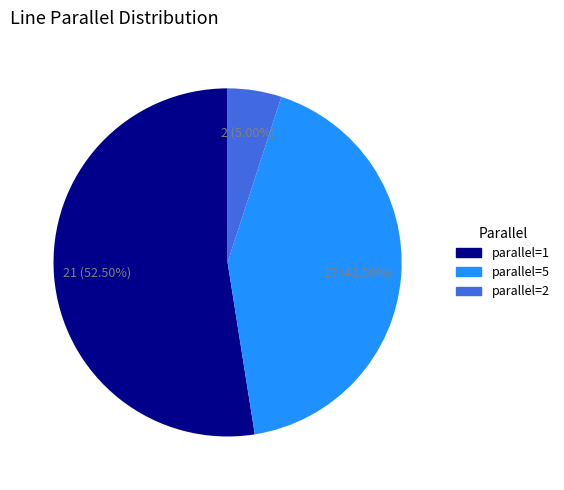

Does any single category account for the majority?

Yes